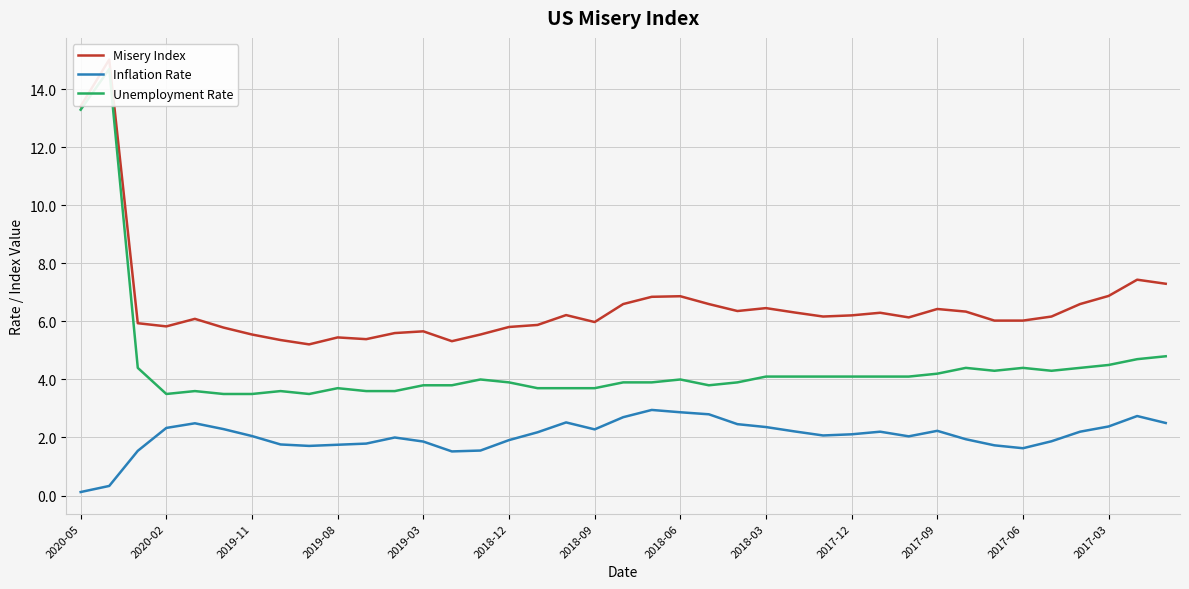

What is the highest value of the Inflation Rate series?

3.0